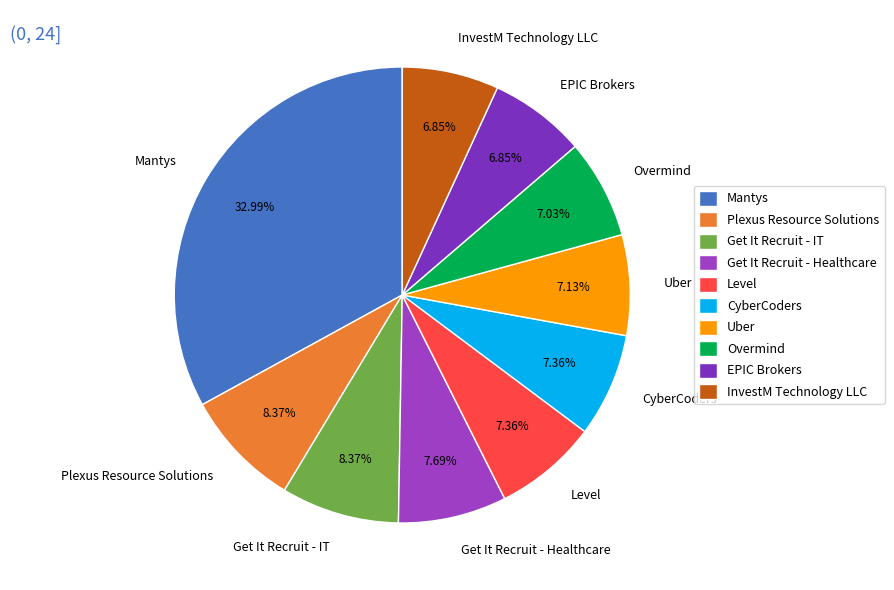

To the nearest percent, what is the combined percentage of Mantys and Get It Recruit - Healthcare?

41%